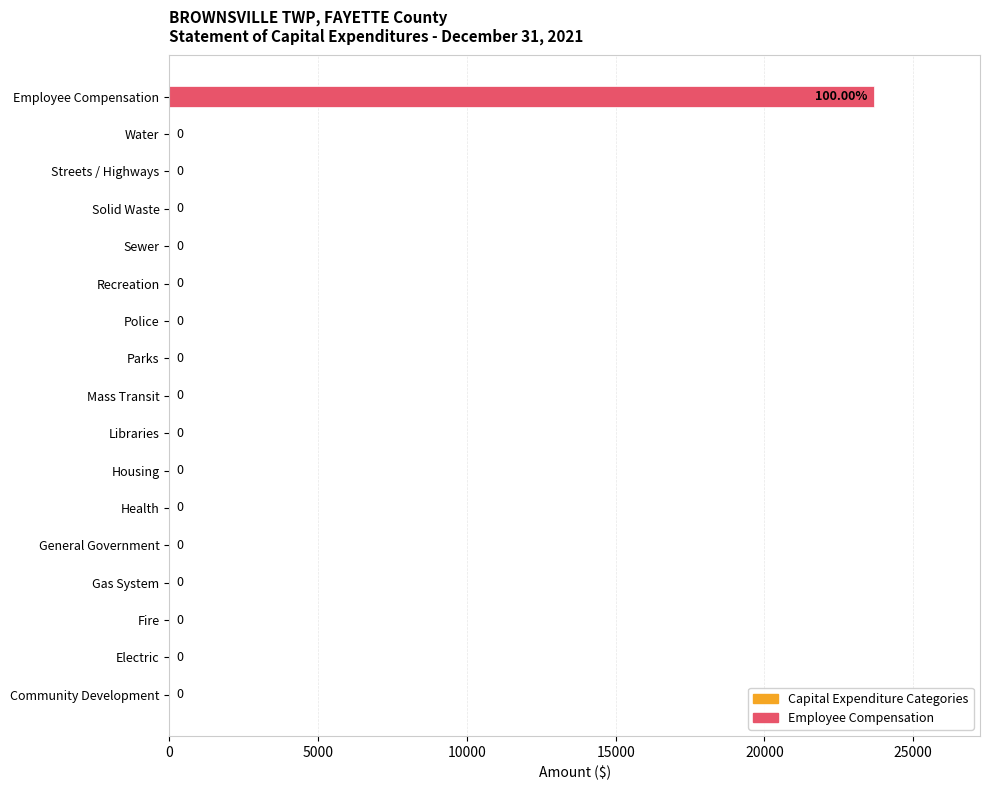

Which label corresponds to the largest value in the chart?

Employee Compensation